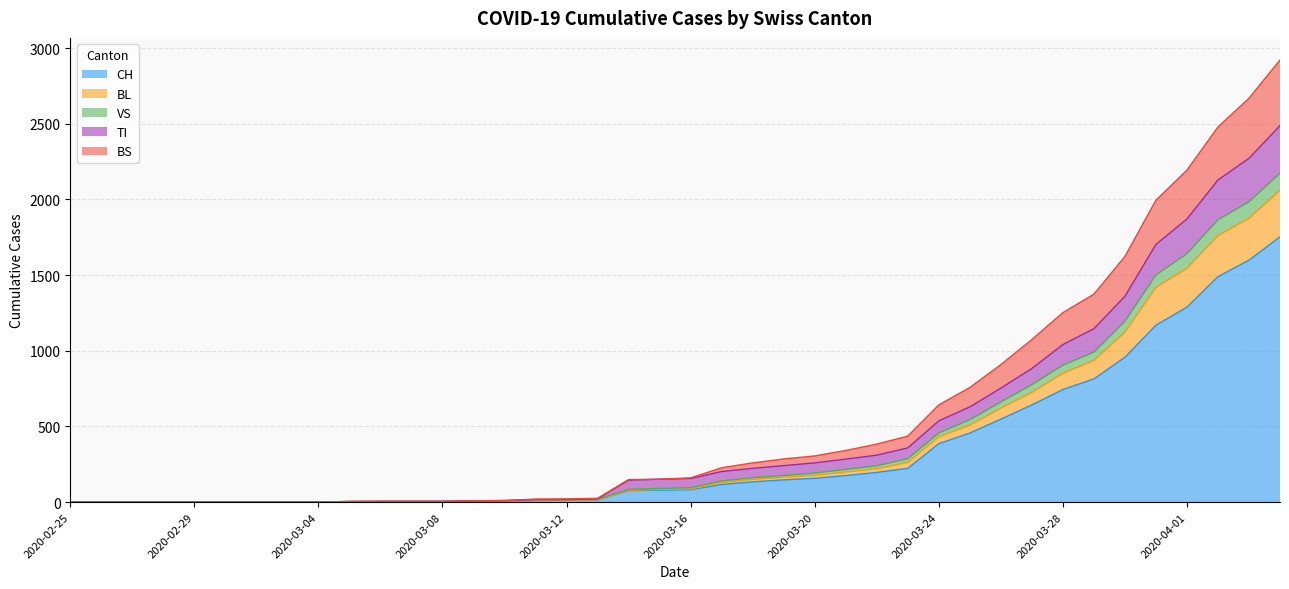

True or false: VS and TI intersect in this chart.

False